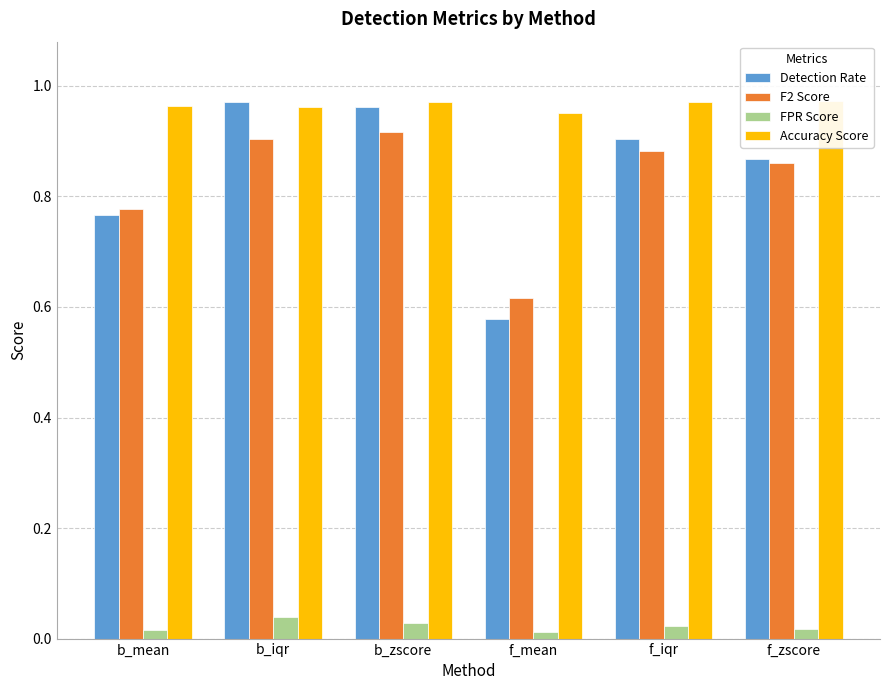

At which label is F2 Score closest to 0?

f_mean